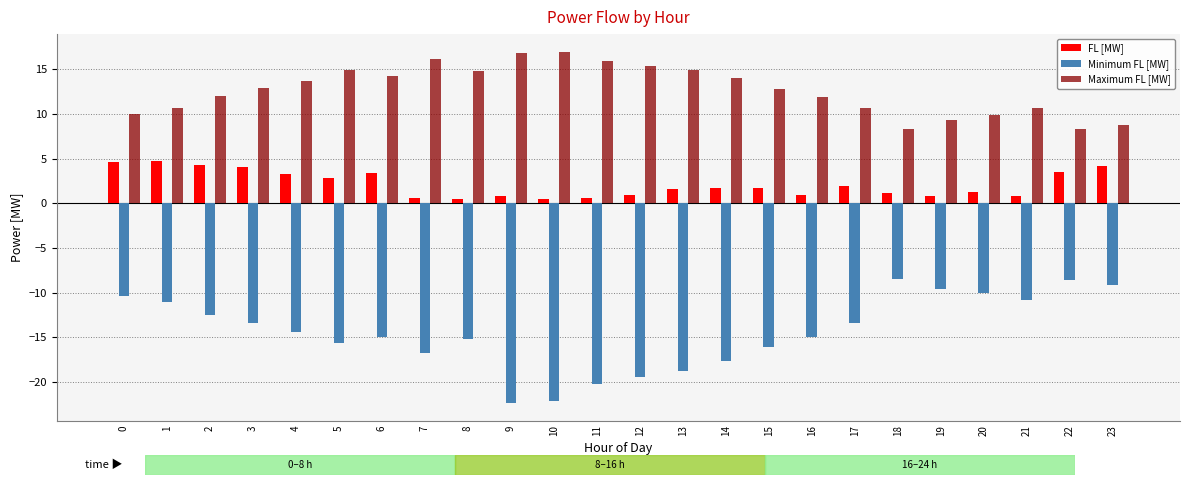

How many bars are there in total?

72